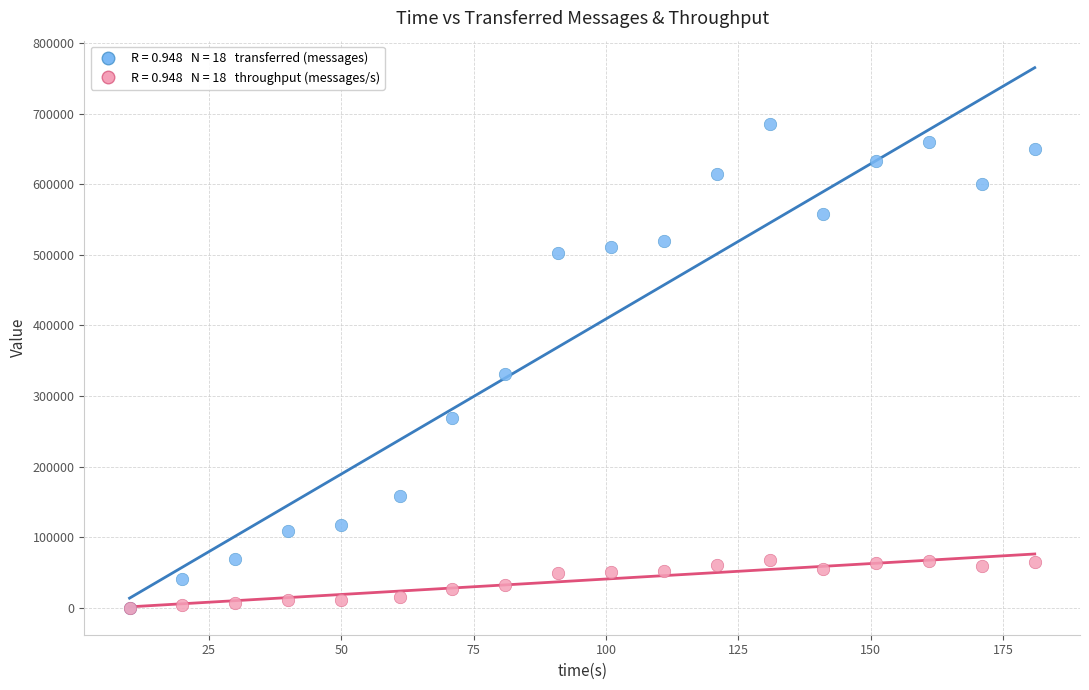

Across all series, what Y value is closest to 342470?

330920